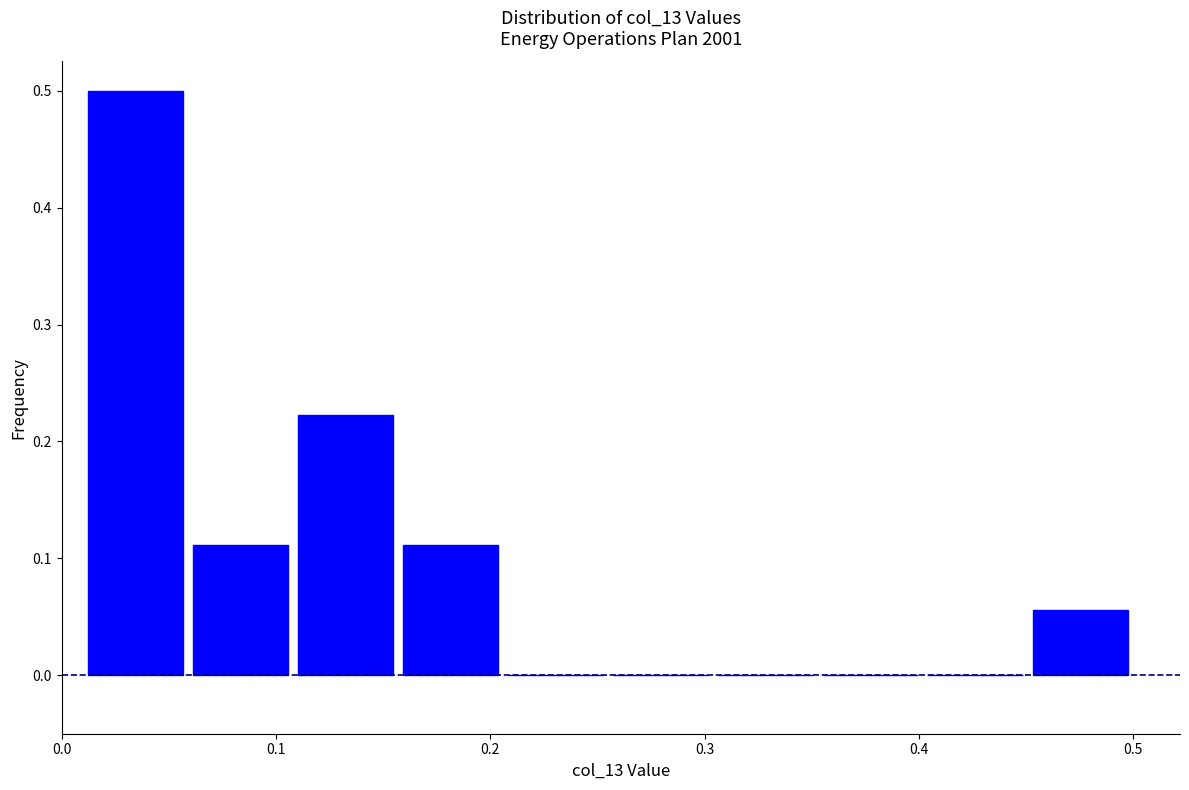

What is the height of the bar covering 0.451 to 0.500 on the x-axis? Neither the bar edges nor the heights are printed on the chart, so give them approximately, as read against the axes.

0.06